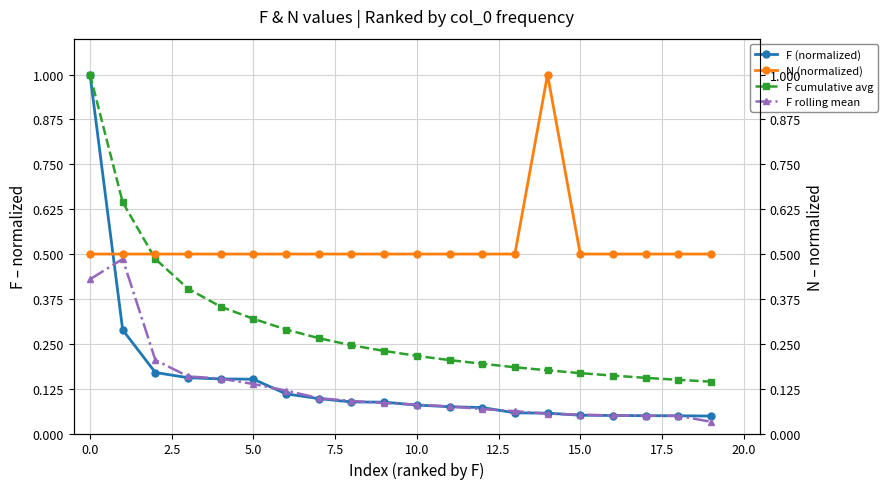

What is the value of the N (normalized) point at the 18th from the left?

0.5